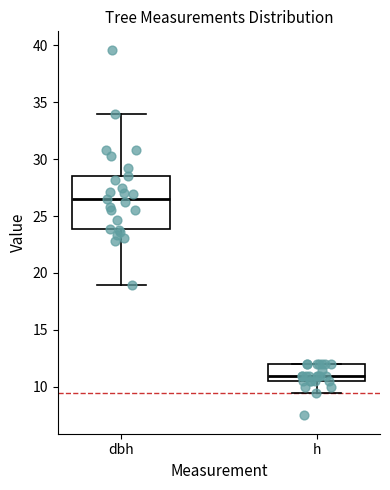

Which box has the highest median line?

dbh